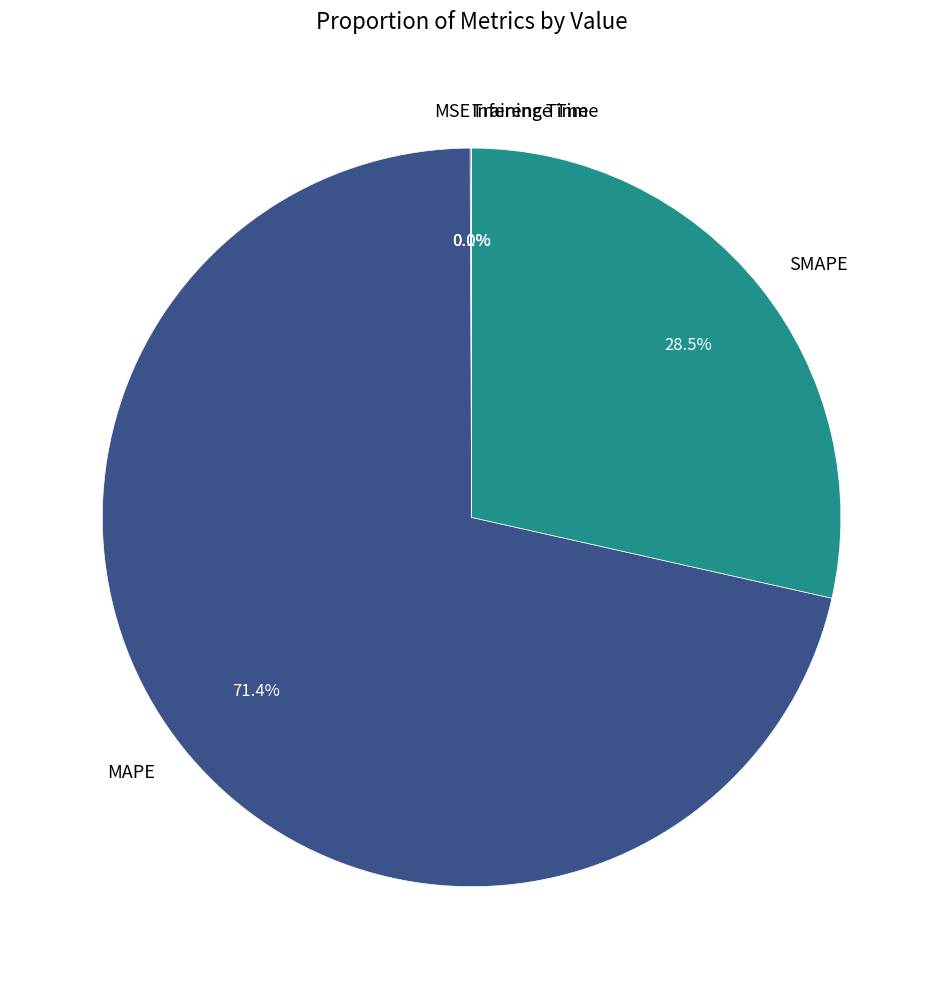

Which slice represents more than half of the pie?

MAPE